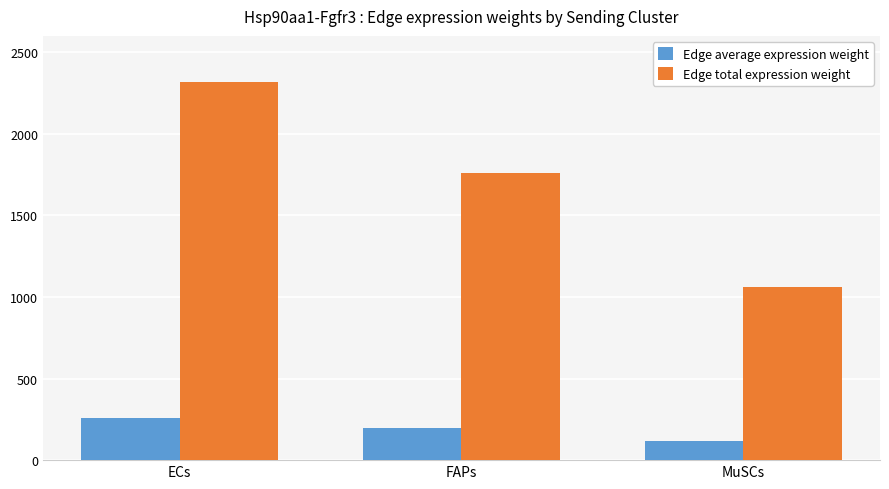

At which label does Edge total expression weight reach its peak?

ECs